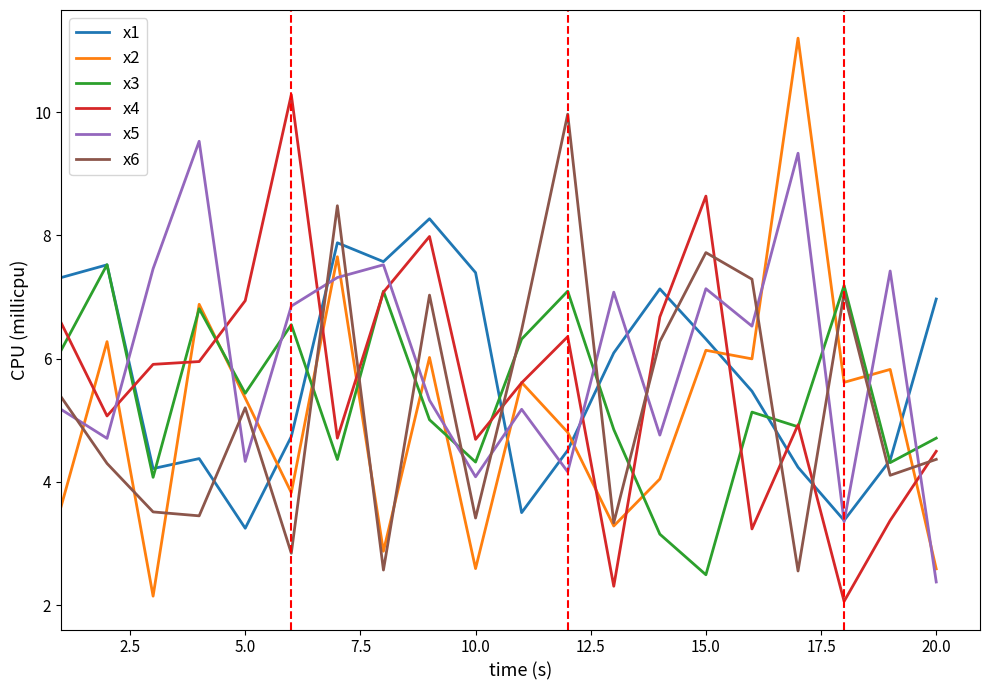

What is the lowest value of the x3 series?

2.5